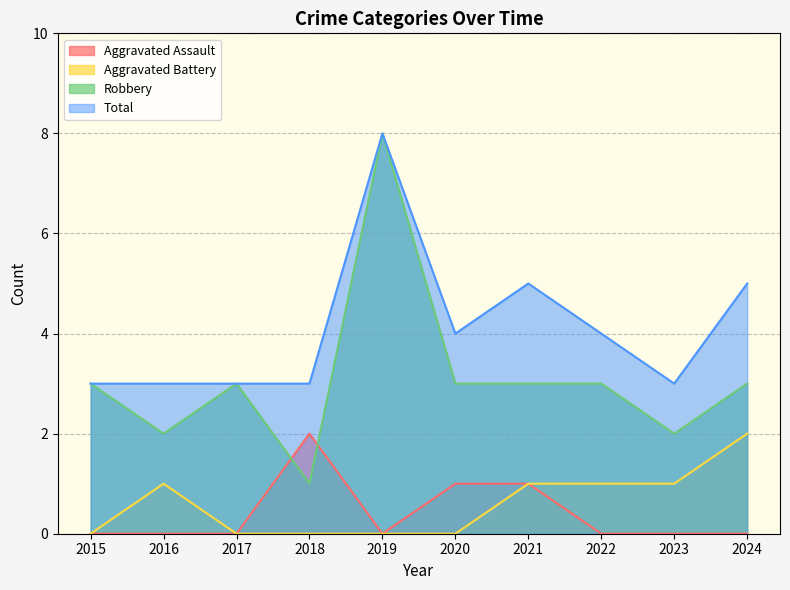

How many interior local valleys does the Robbery series have?

3